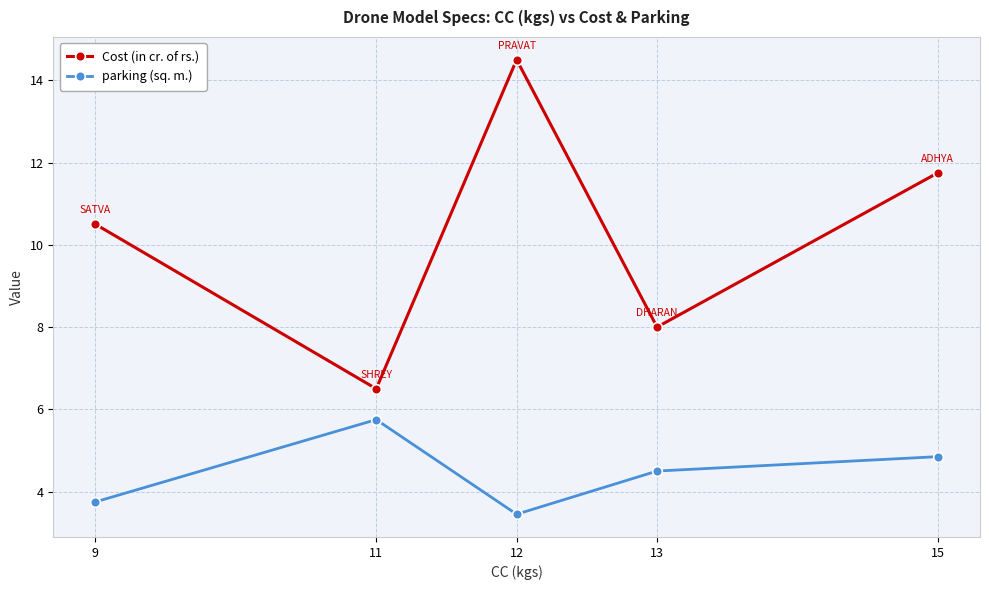

Where is the first local maximum for Cost (in cr. of rs.)?

12